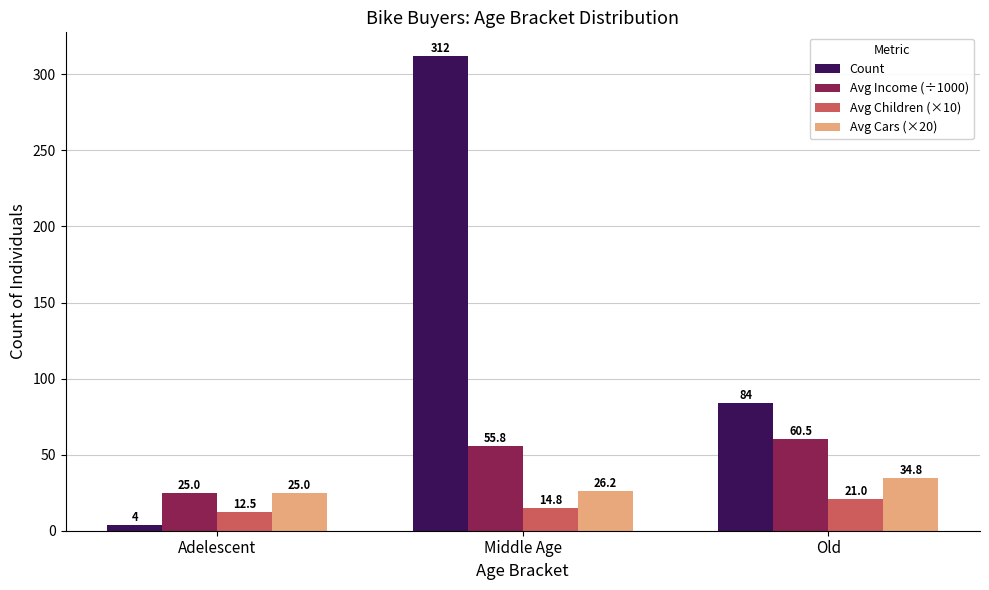

What is the smallest value displayed?

4.0